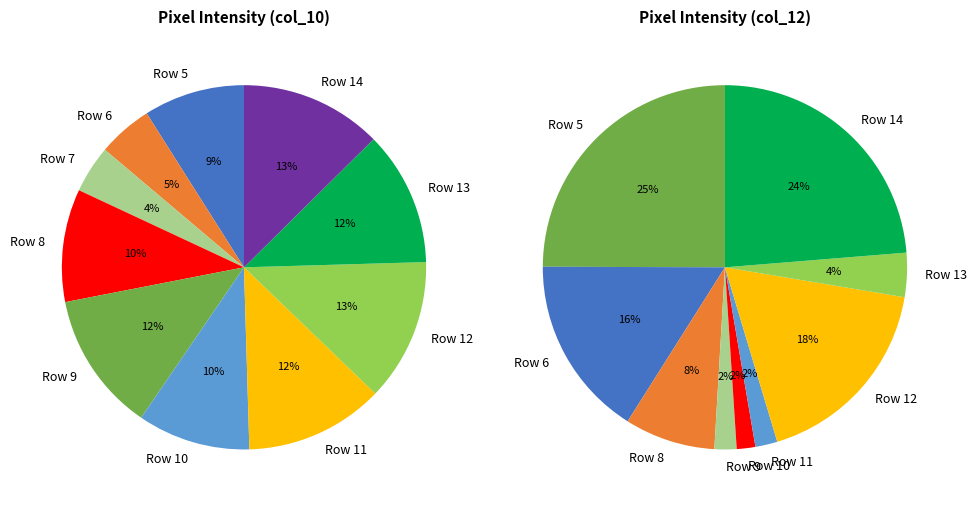

Is Row 8 the majority of the pie?

No